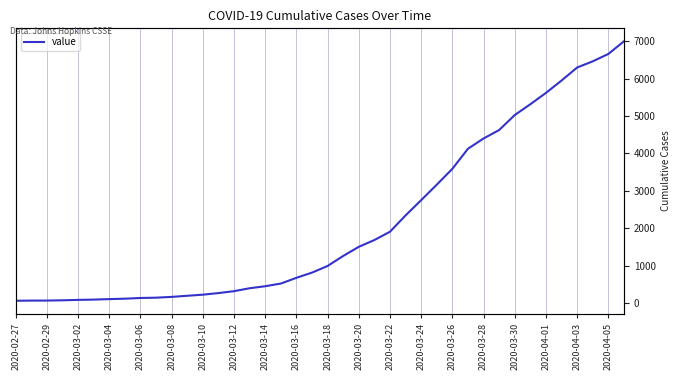

How many data points does each series have?

40